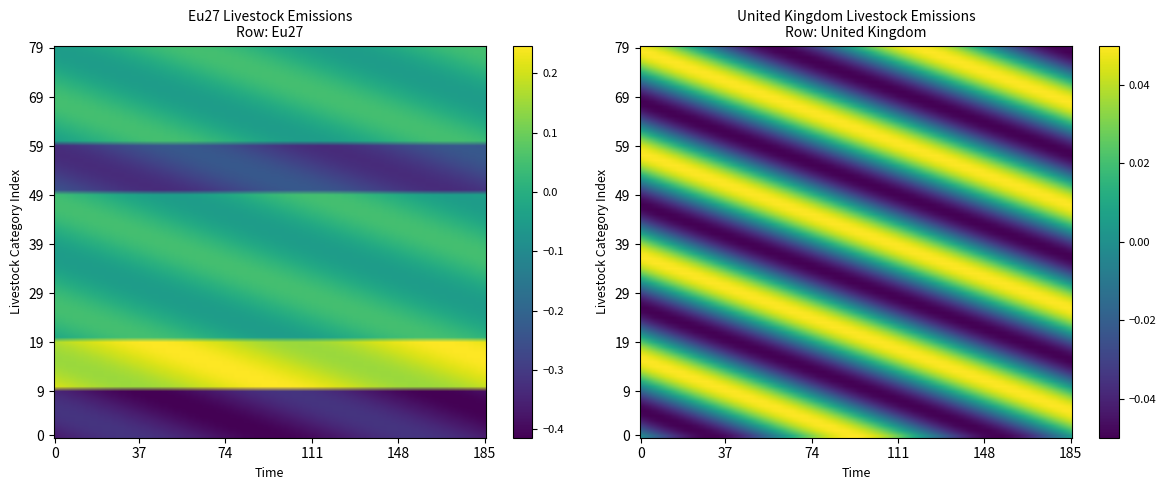

How many series are shown in this chart?

2